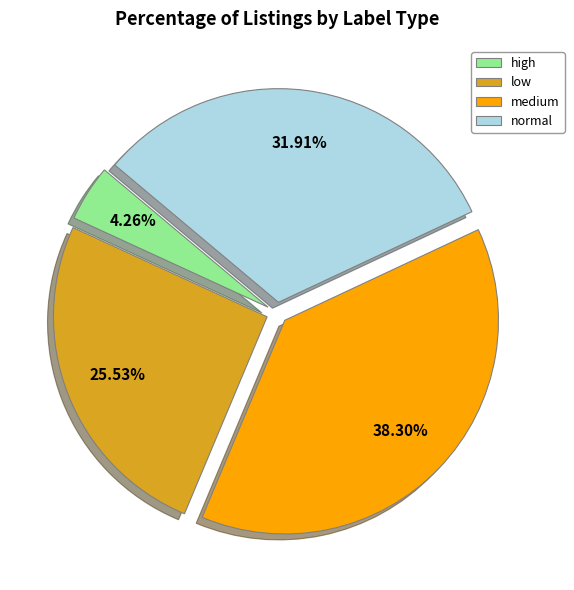

Which category has the biggest portion of the pie?

medium